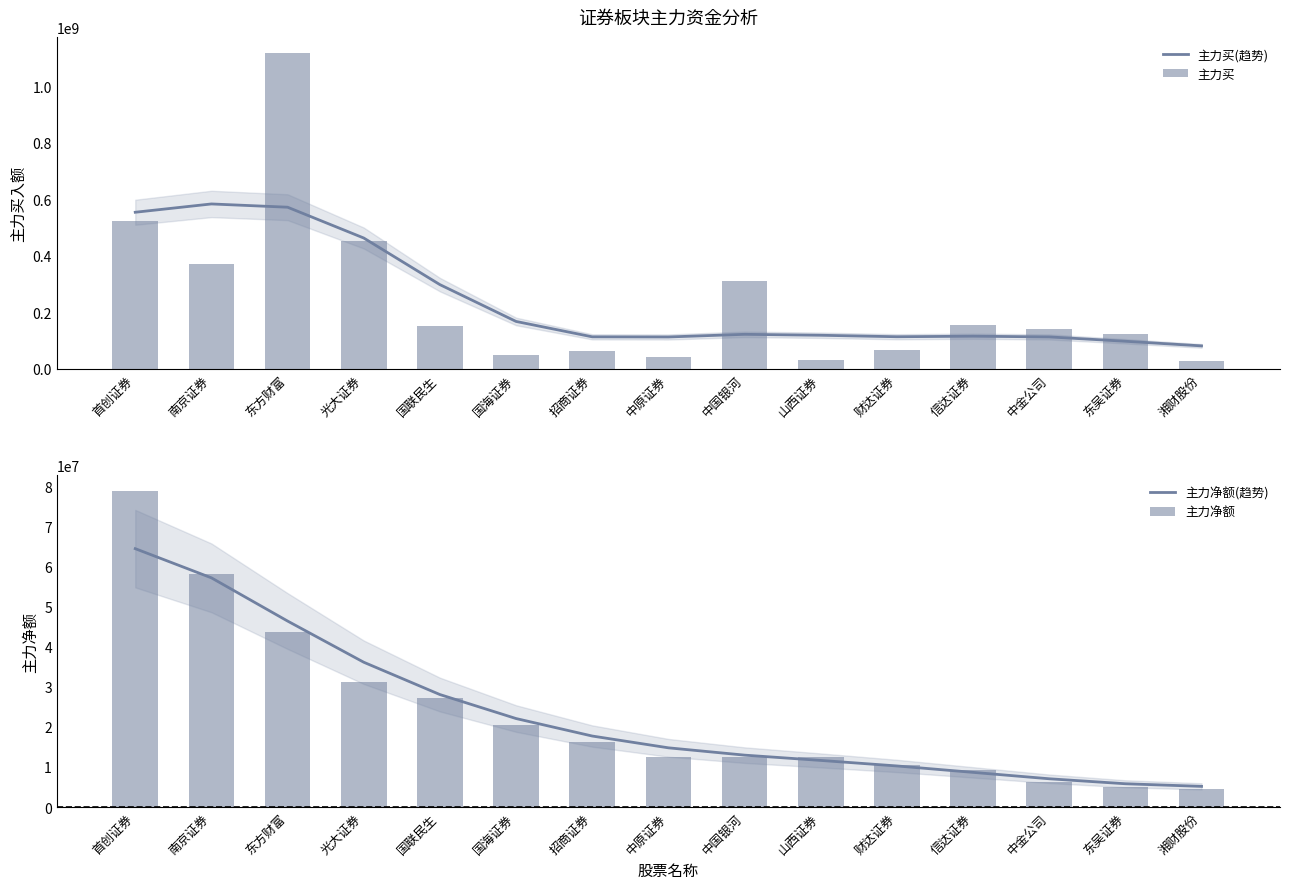

What is the sum of all 主力买 values?

3629465302.0